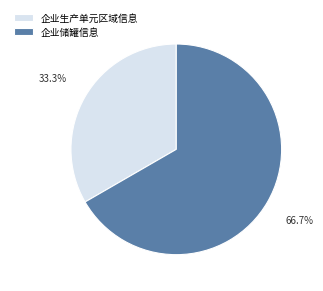

Is there any slice that represents more than half of the pie?

Yes